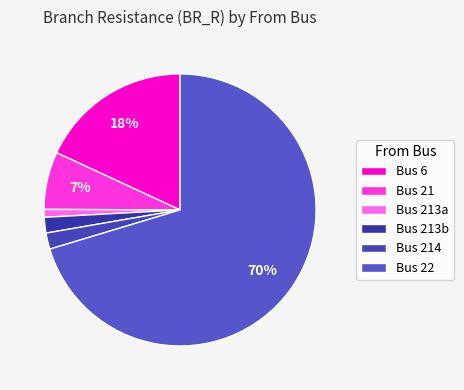

How many segments does this pie chart have?

6